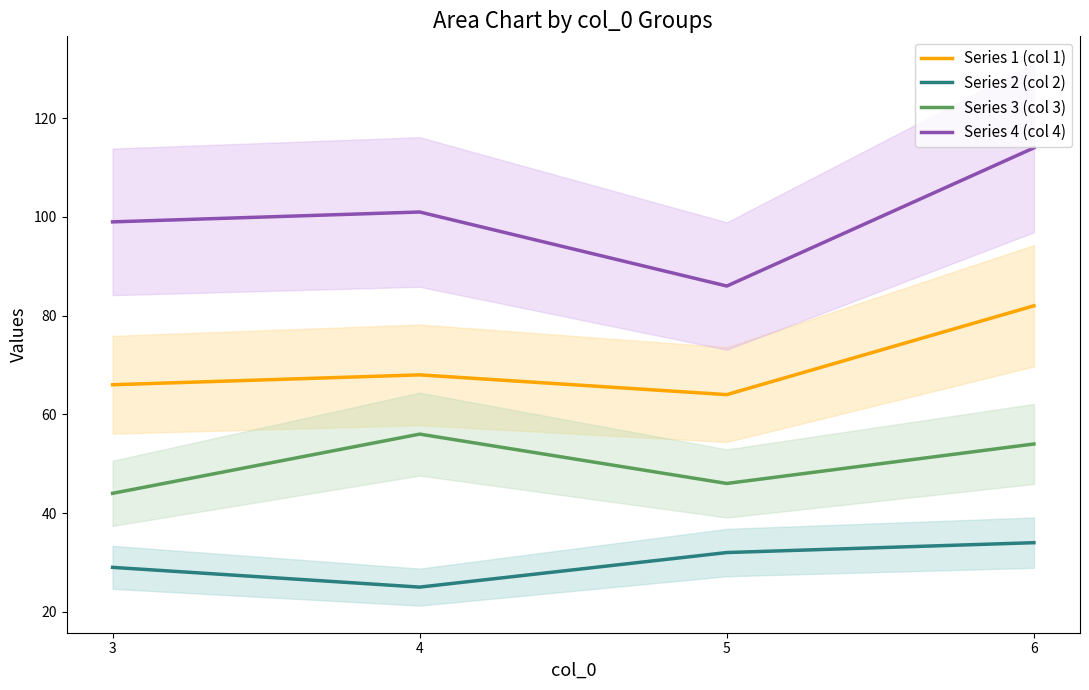

Where is the first local minimum for Series 2 (col 2)?

4